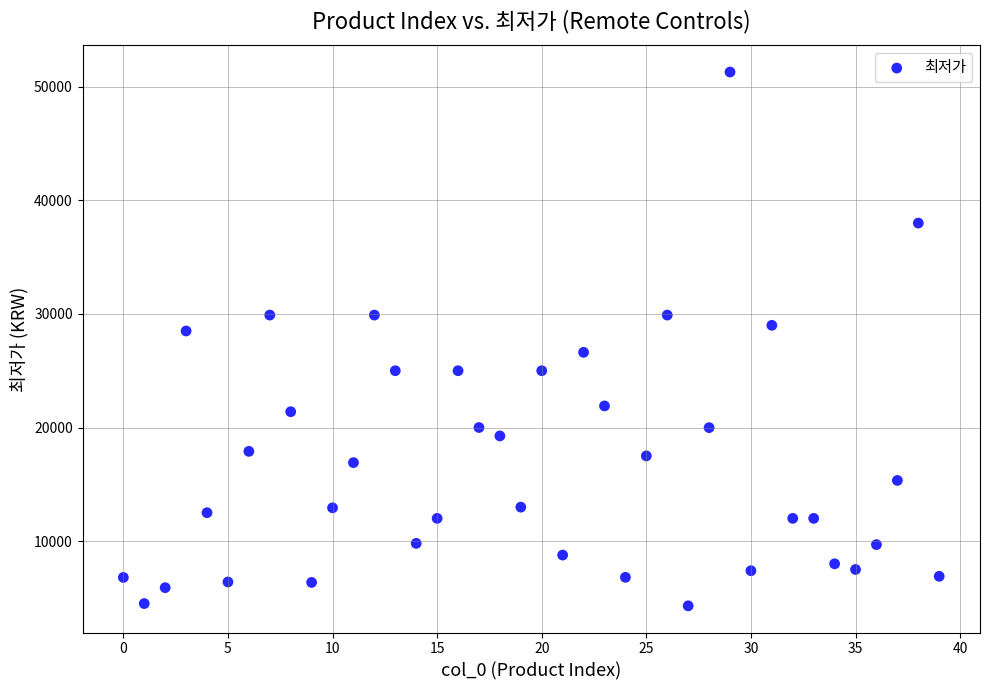

What is the range of Y values (max minus min)?

47000